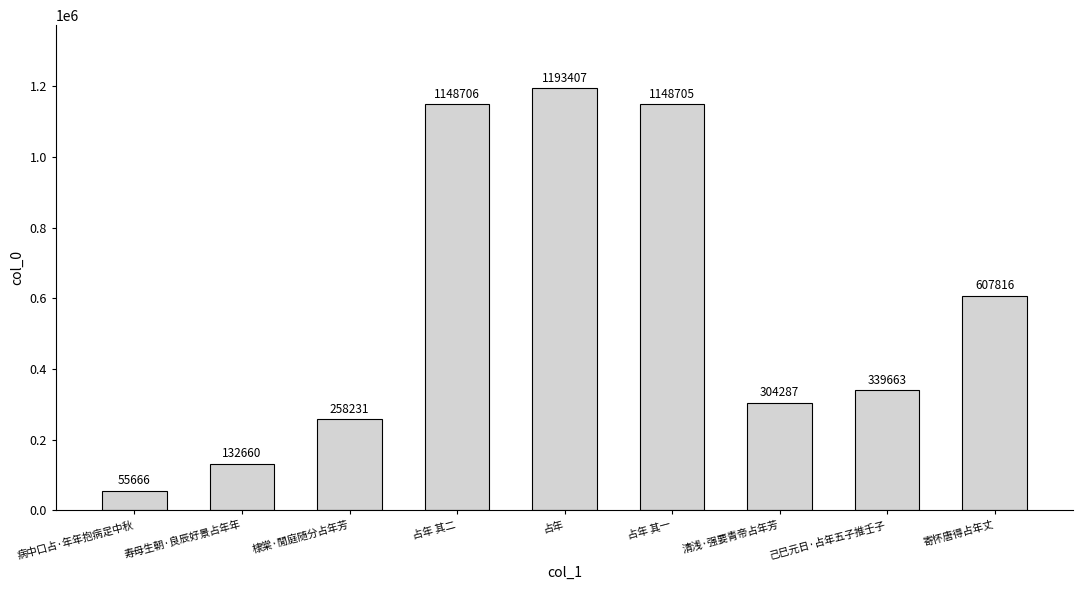

What is the difference between the second highest and minimum values?

1093040